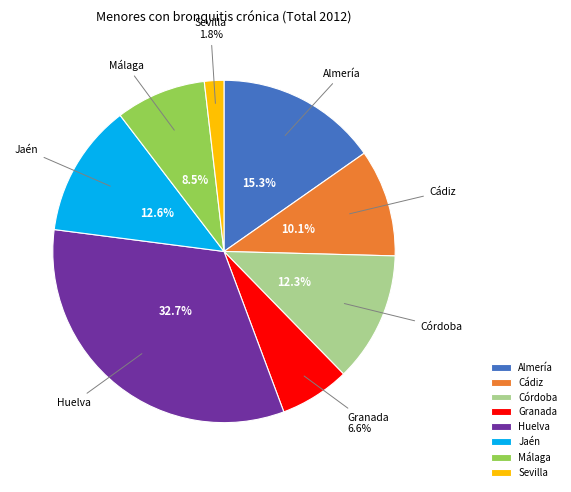

Which category has the biggest portion of the pie?

Huelva